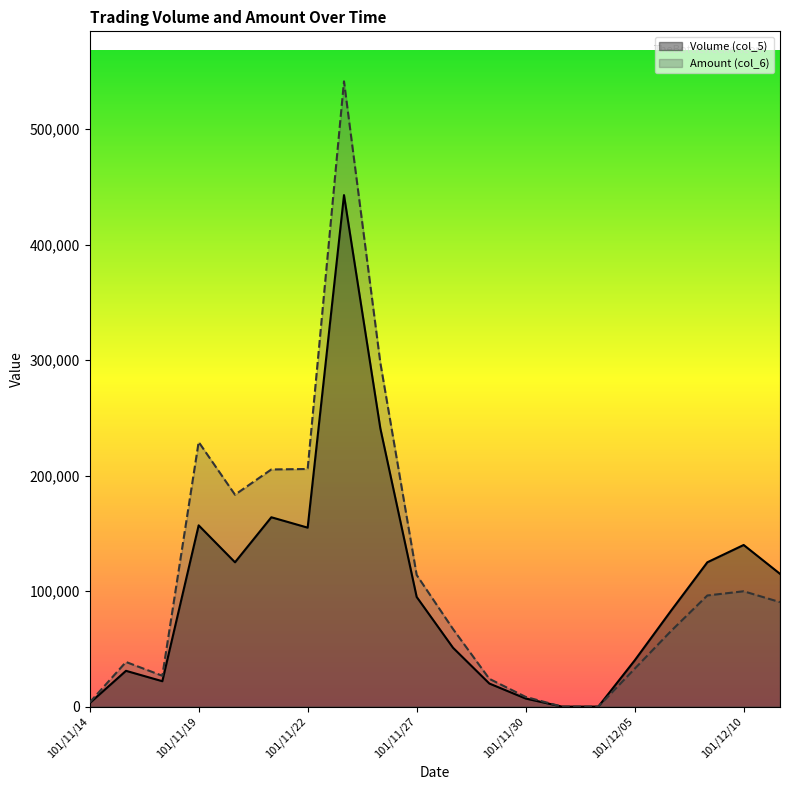

What are all the series names shown in the legend?

Volume (col_5), Amount (col_6)